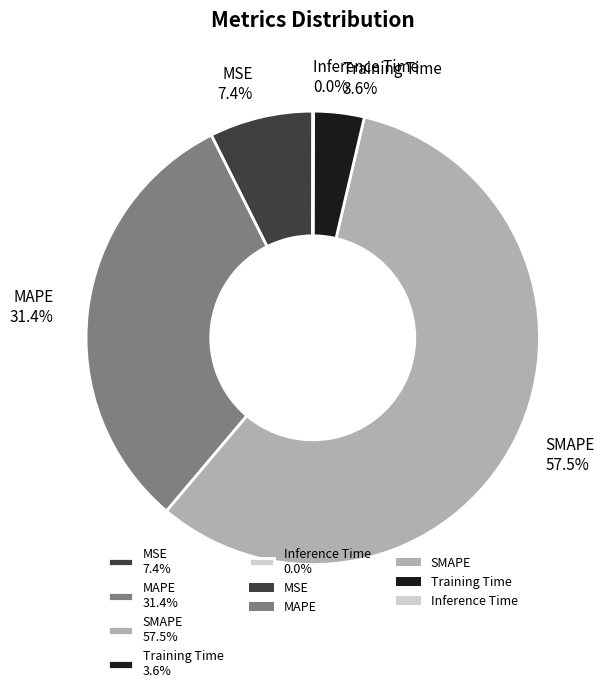

What is the majority slice?

SMAPE